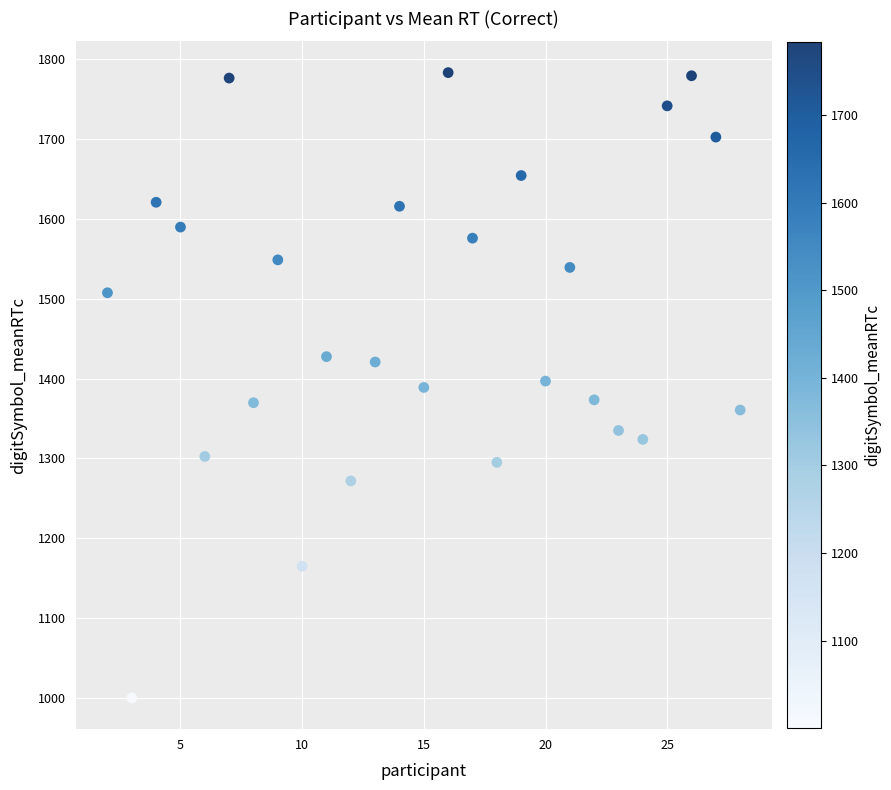

What is the range of Y values (max minus min)?

782.7